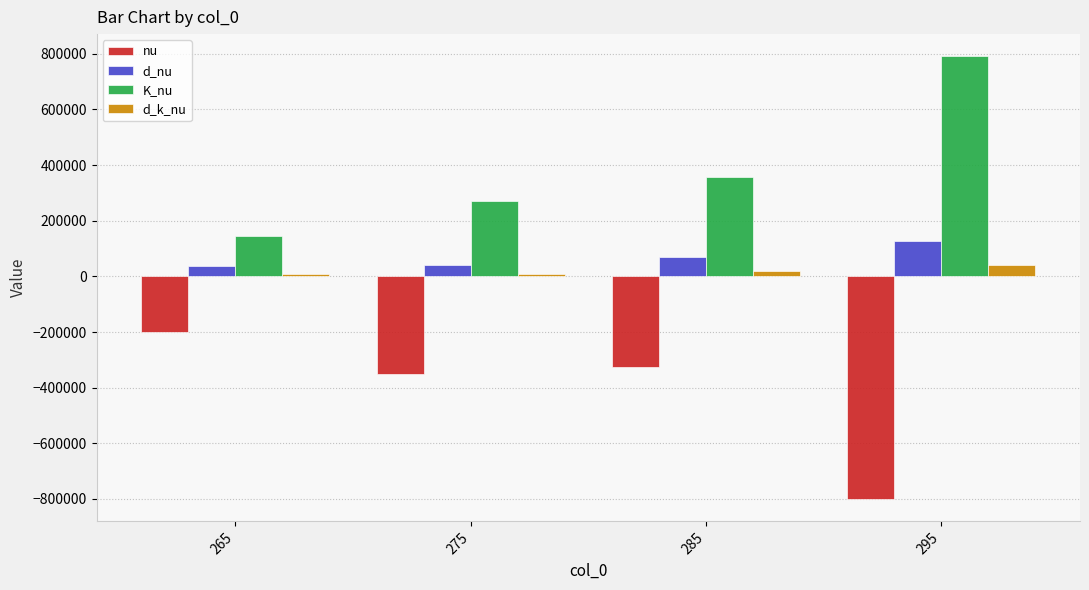

The K_nu series shows 790872.3 at 295. True or false?

True